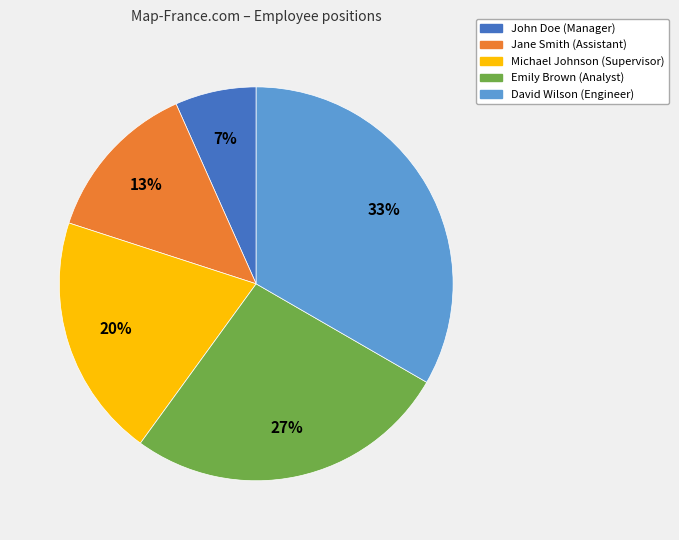

What is the largest slice in the pie chart?

David Wilson